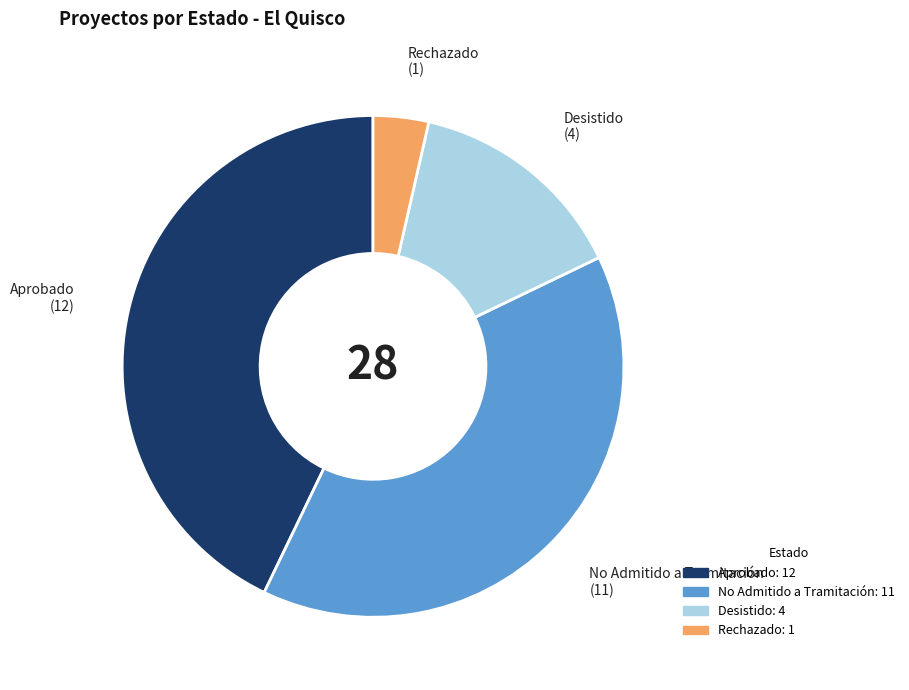

Is there any slice that represents more than half of the pie?

No